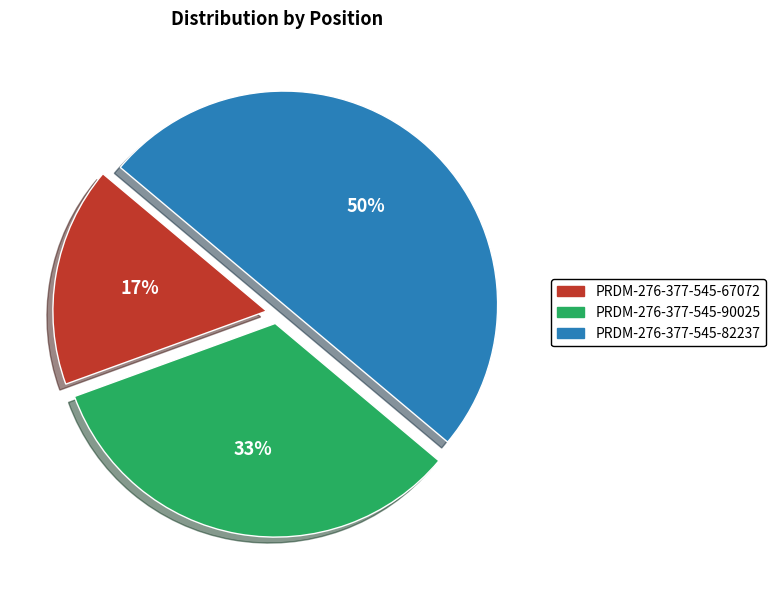

Does PRDM-276-377-545-90025 represent more than half of the total?

No